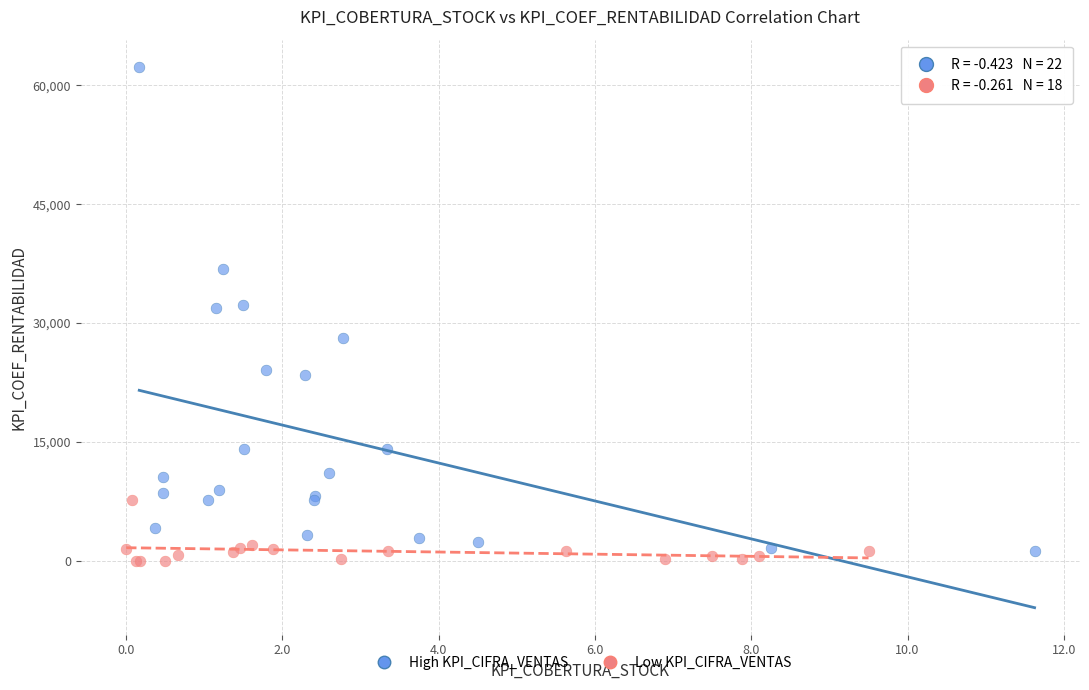

Which series has the widest spread of Y values?

High KPI_CIFRA_VENTAS